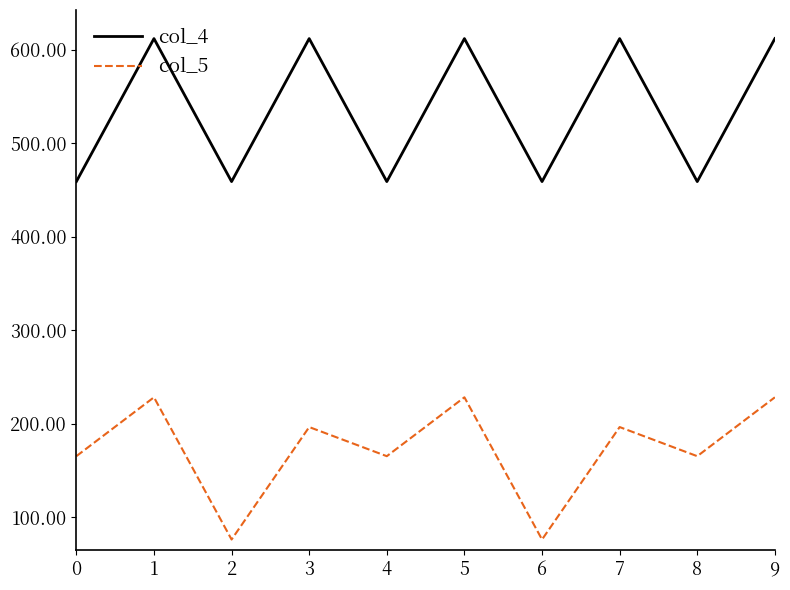

What is the total value across all series at 1?

840.2